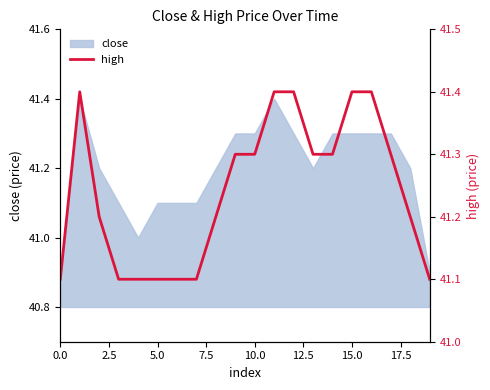

How many lines are shown in the chart?

1